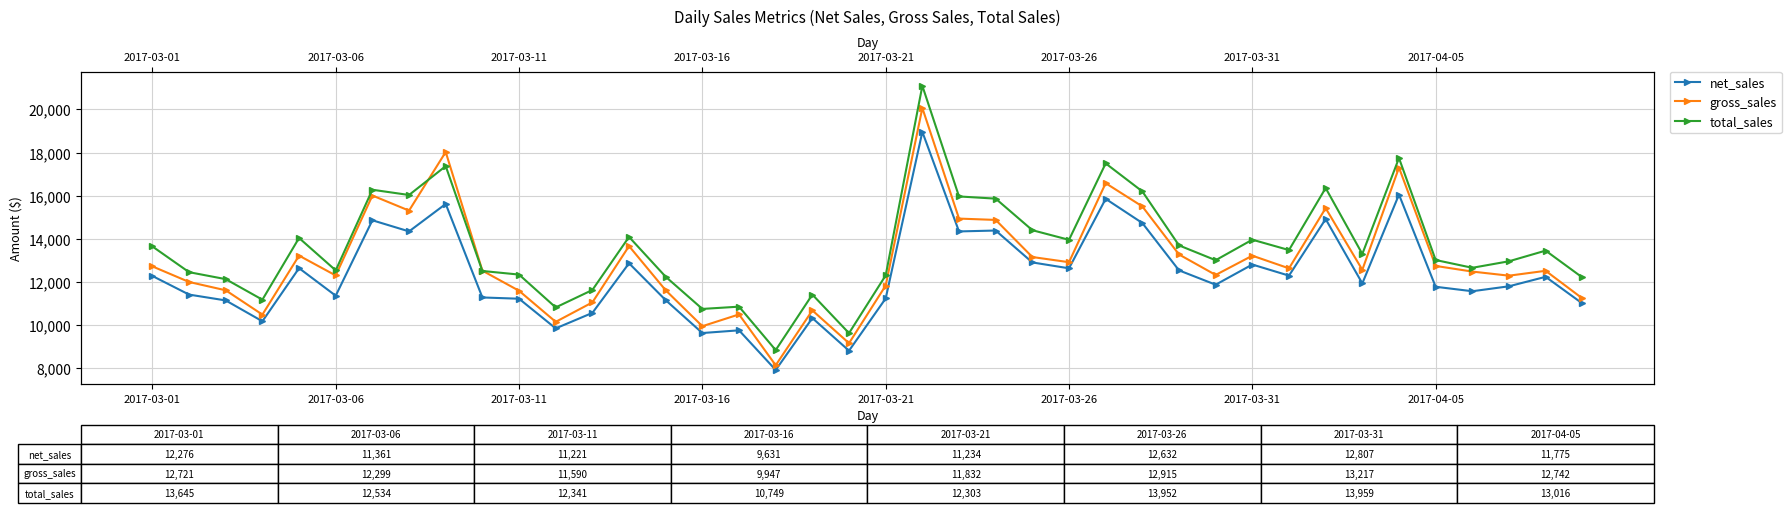

List the series in order of their peak value, lowest first.

net_sales, gross_sales, total_sales